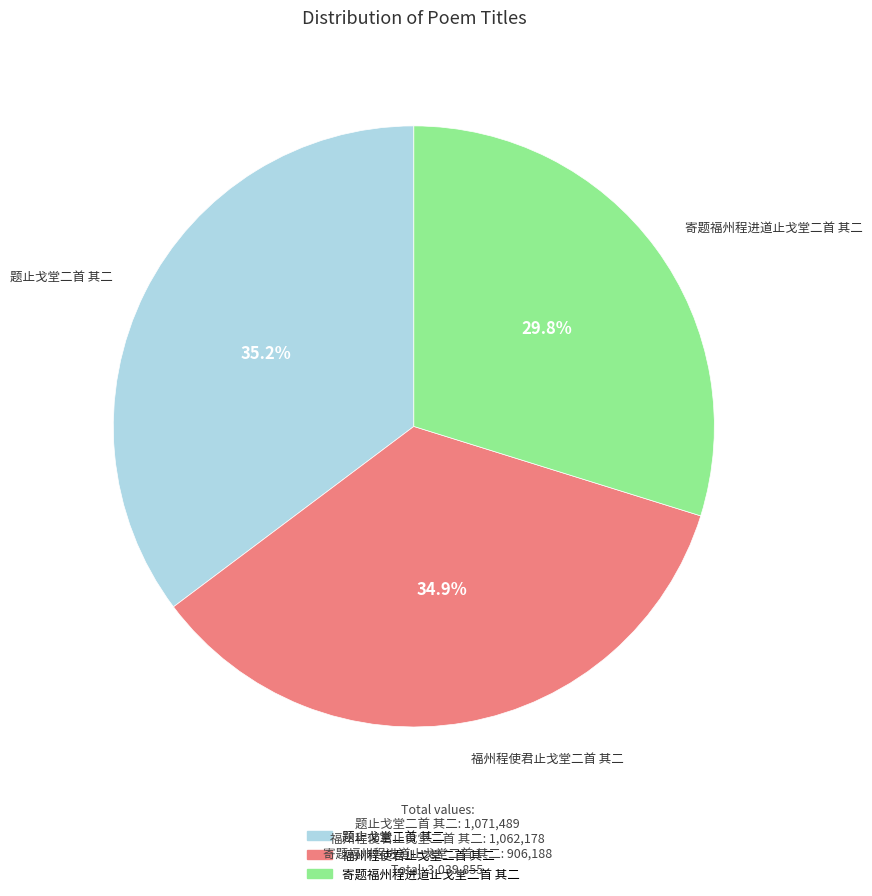

Count the number of slices in the pie.

3